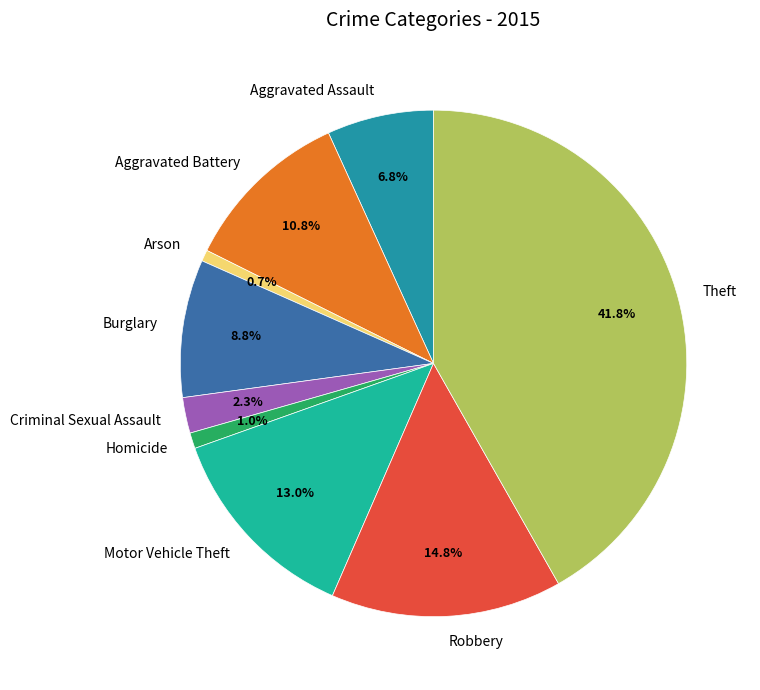

How many slices are in this pie chart?

9